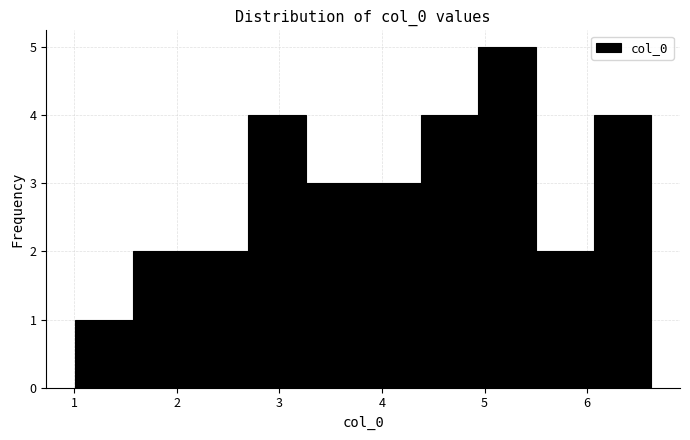

Reading left to right, transcribe this chart: for each bar, give the range it covers on the x-axis and its height. Neither the bar edges nor the heights are printed on the chart, so give them approximately, as read against the axes.

1.0 to 1.6: 1
1.6 to 2.1: 2
2.1 to 2.7: 2
2.7 to 3.3: 4
3.3 to 3.8: 3
3.8 to 4.4: 3
4.4 to 4.9: 4
4.9 to 5.5: 5
5.5 to 6.1: 2
6.1 to 6.6: 4